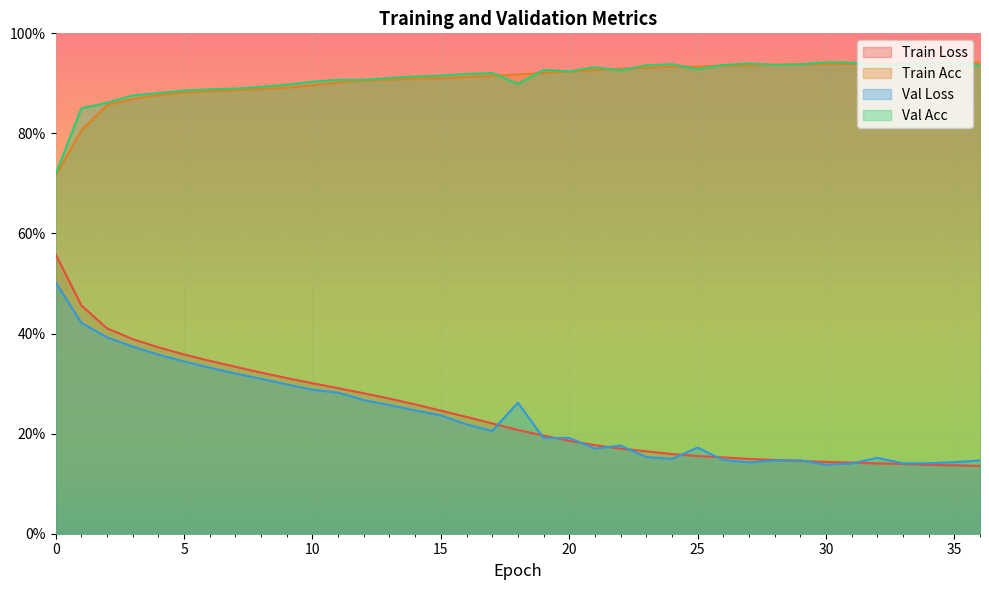

Which has a higher value, 10 or 30?

10